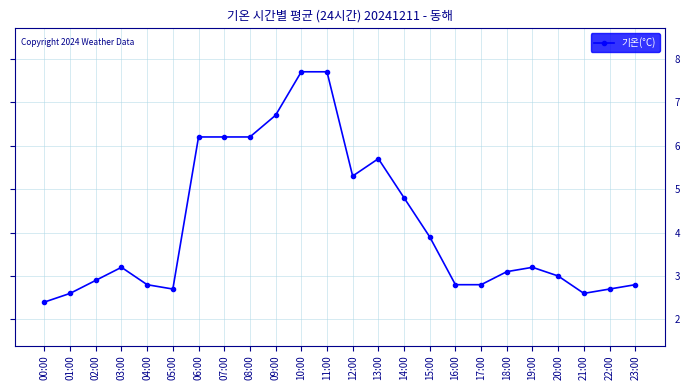

What is the change in value from 08:00 to 11:00?

+1.5